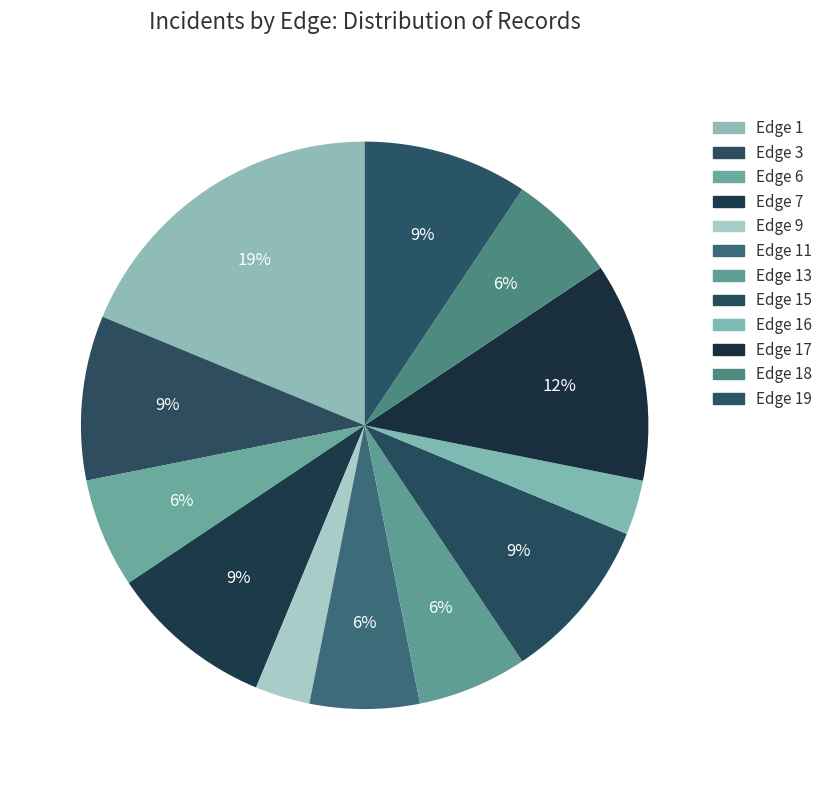

Between Edge 15 and Edge 19, which is larger?

Edge 15